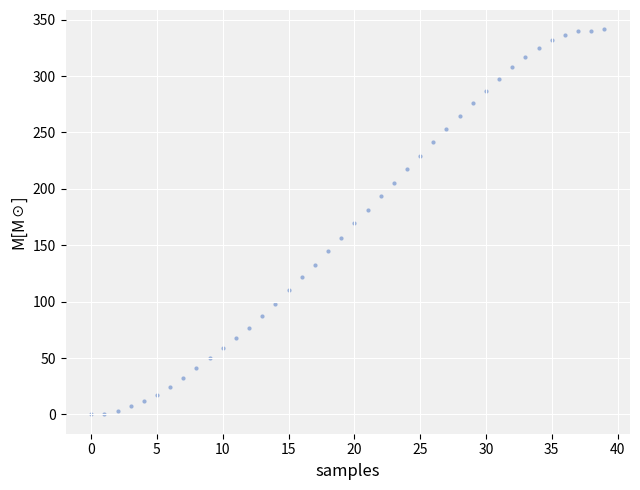

What is the range of Y values (max minus min)?

341.5